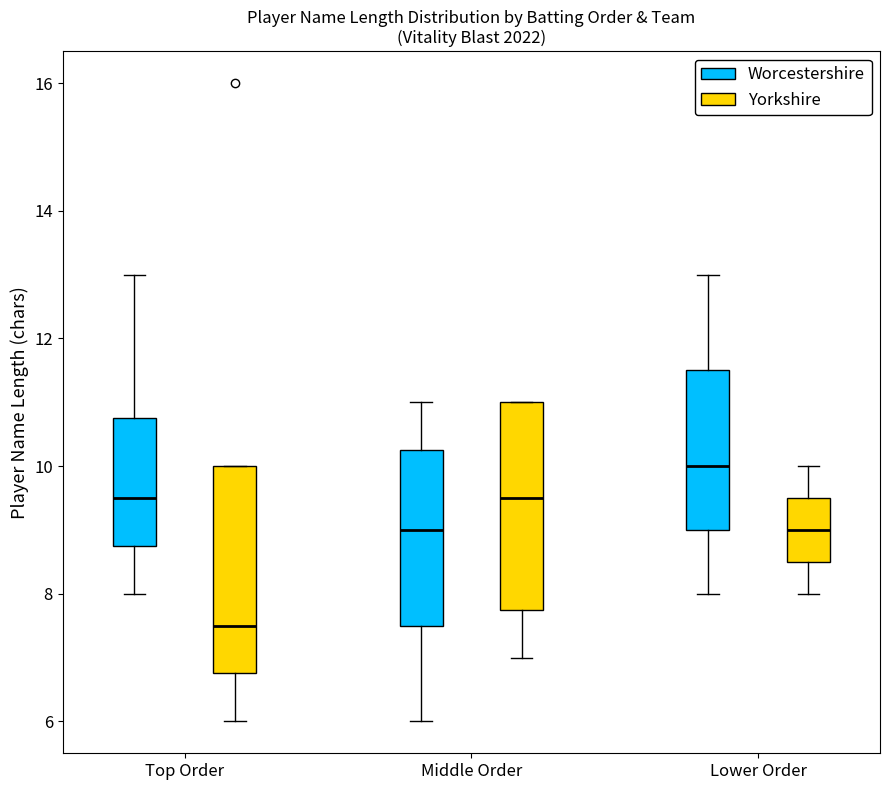

Reading left to right, read every box against the y-axis: the position of its median line, the range the box covers, and the ends of its whiskers. The values are not printed on the chart, so give them approximately, as read against the axis.

Top Order (Worcestershire): median 9.6, box 8.8 to 10.8, whiskers 8.0 to 13.0
Top Order (Yorkshire): median 7.6, box 6.8 to 10.0, whiskers 6.0 to 10.0
Middle Order (Worcestershire): median 9.0, box 7.6 to 10.2, whiskers 6.0 to 11.0
Middle Order (Yorkshire): median 9.6, box 7.8 to 11.0, whiskers 7.0 to 11.0
Lower Order (Worcestershire): median 10.0, box 9.0 to 11.6, whiskers 8.0 to 13.0
Lower Order (Yorkshire): median 9.0, box 8.6 to 9.6, whiskers 8.0 to 10.0